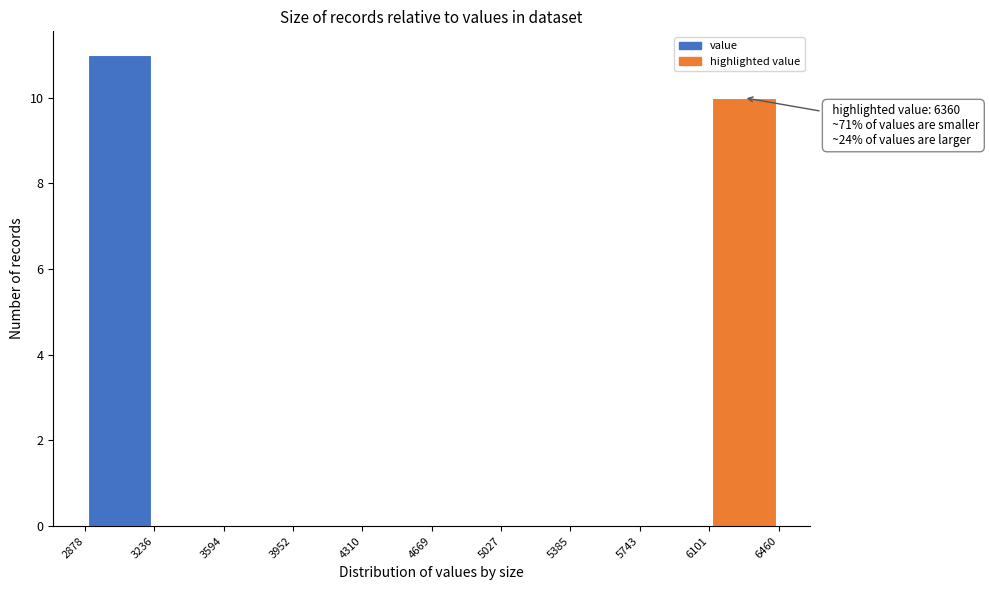

Which range on the x-axis has the tallest bar?

2878 to 3236